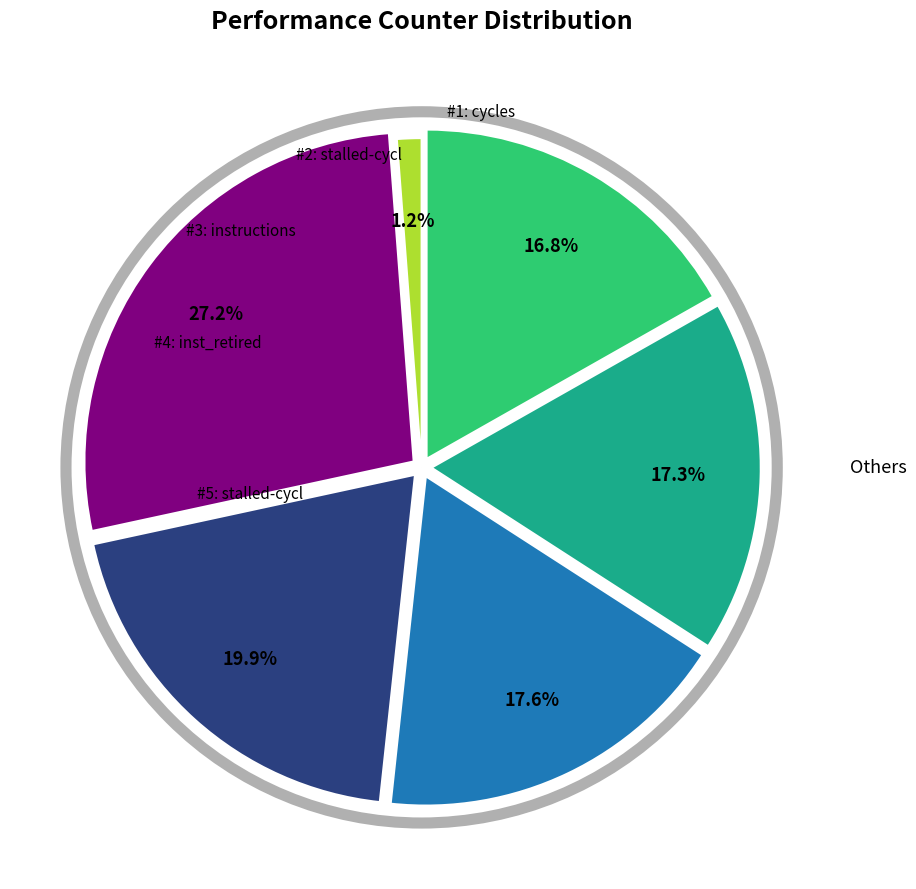

To the nearest percent, what is the difference between the largest and smallest slice percentages?

26%